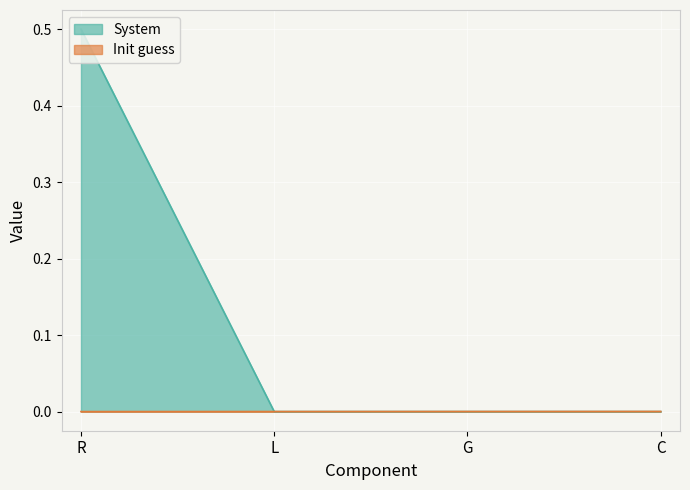

Is the value of Init guess at C greater than the value of System at C?

Yes